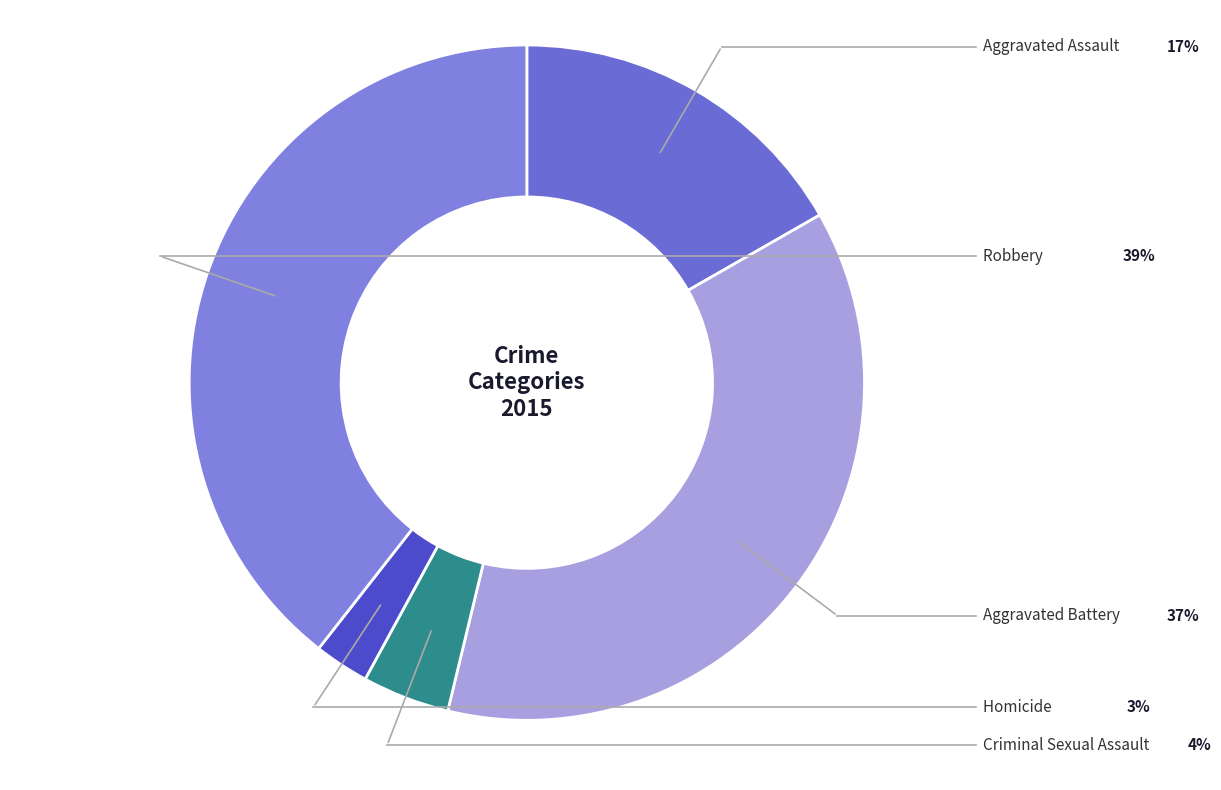

How many slices are in this pie chart?

5